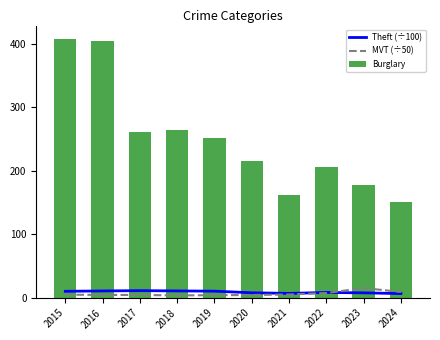

What is the difference between the MVT (÷50) values at 2017 and 2022?

3.0